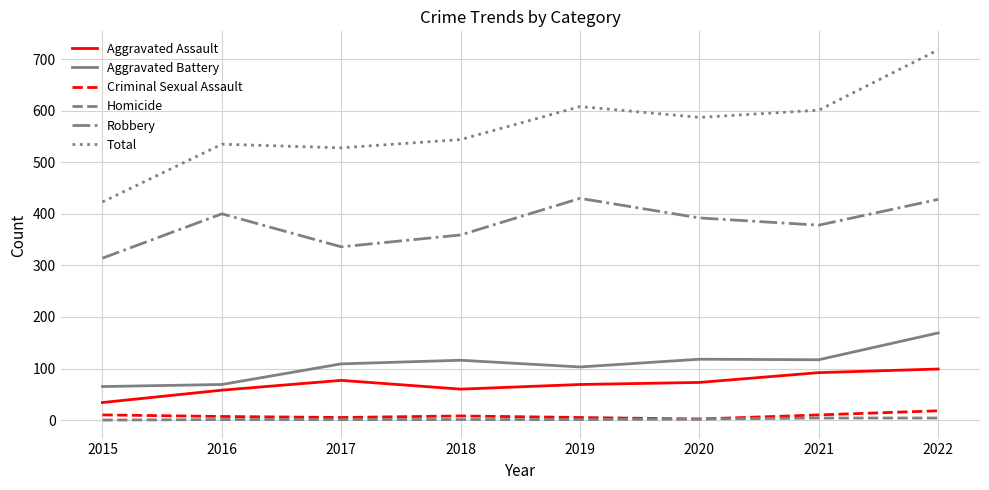

Is the value of Criminal Sexual Assault at 2015 greater than the value of Aggravated Assault at 2020?

No